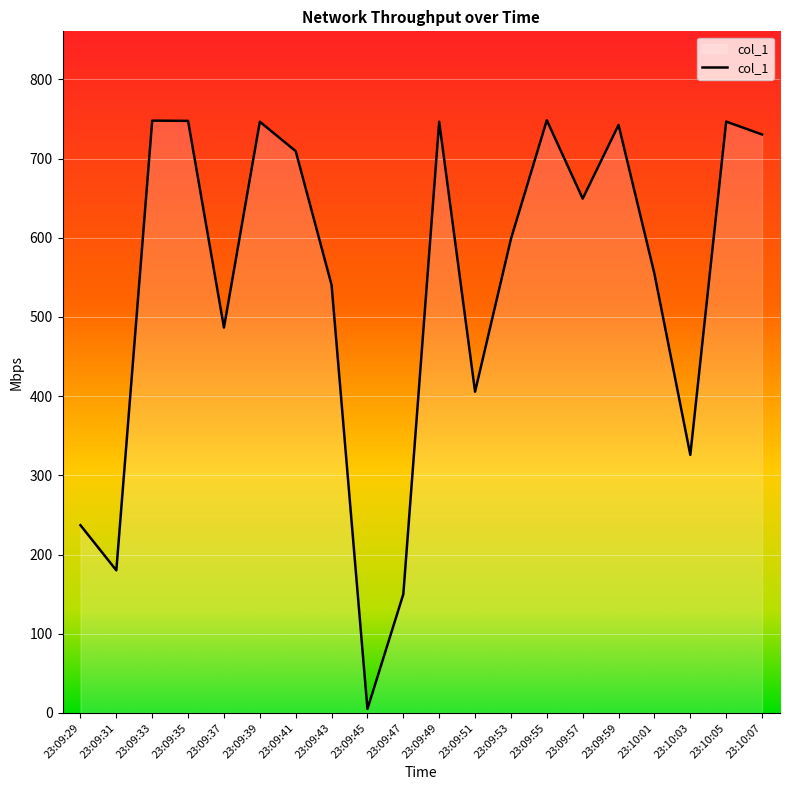

Which has a higher value, 23:10:07 or 23:10:03?

23:10:07